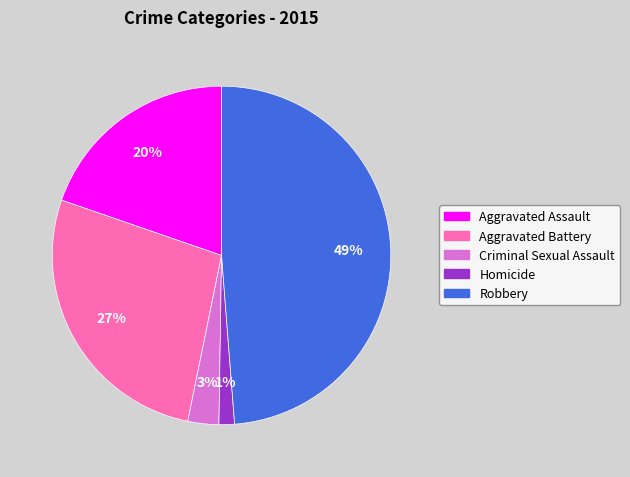

The Aggravated Assault slice represents 20% of the pie. True or false?

True